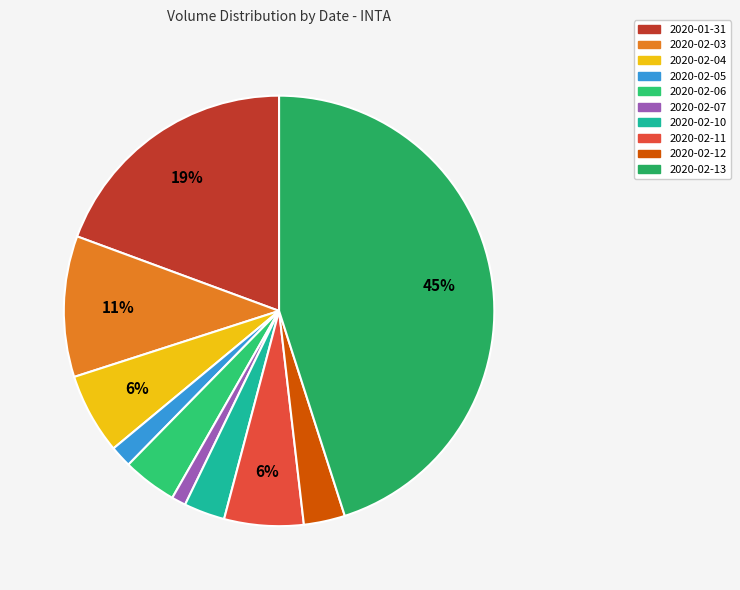

Is it true that 2020-02-12 is 1% of the pie?

False